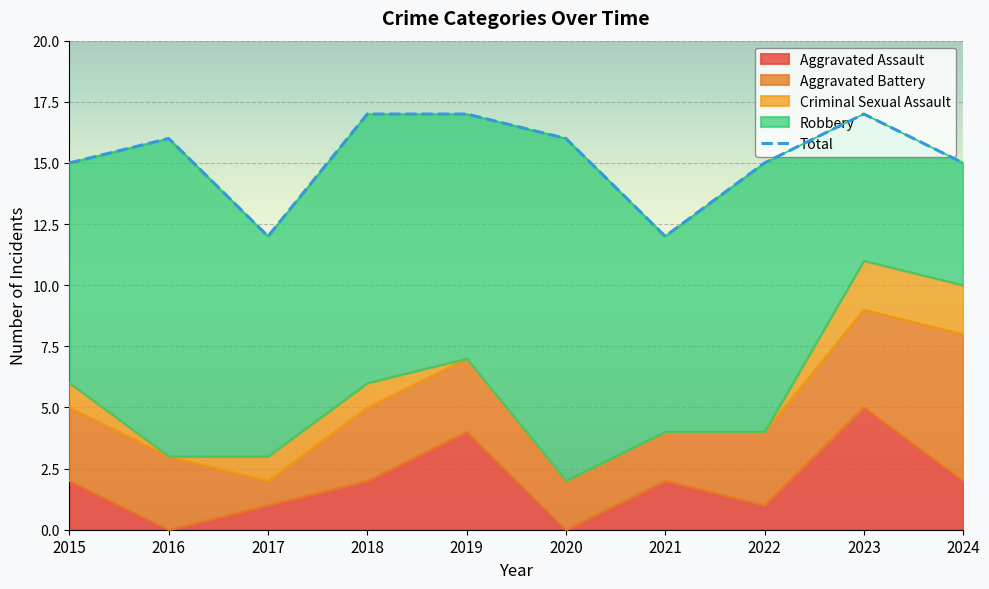

Rank the categories by value from lowest to highest.

2017, 2021, 2015, 2022, 2024, 2016, 2020, 2018, 2019, 2023